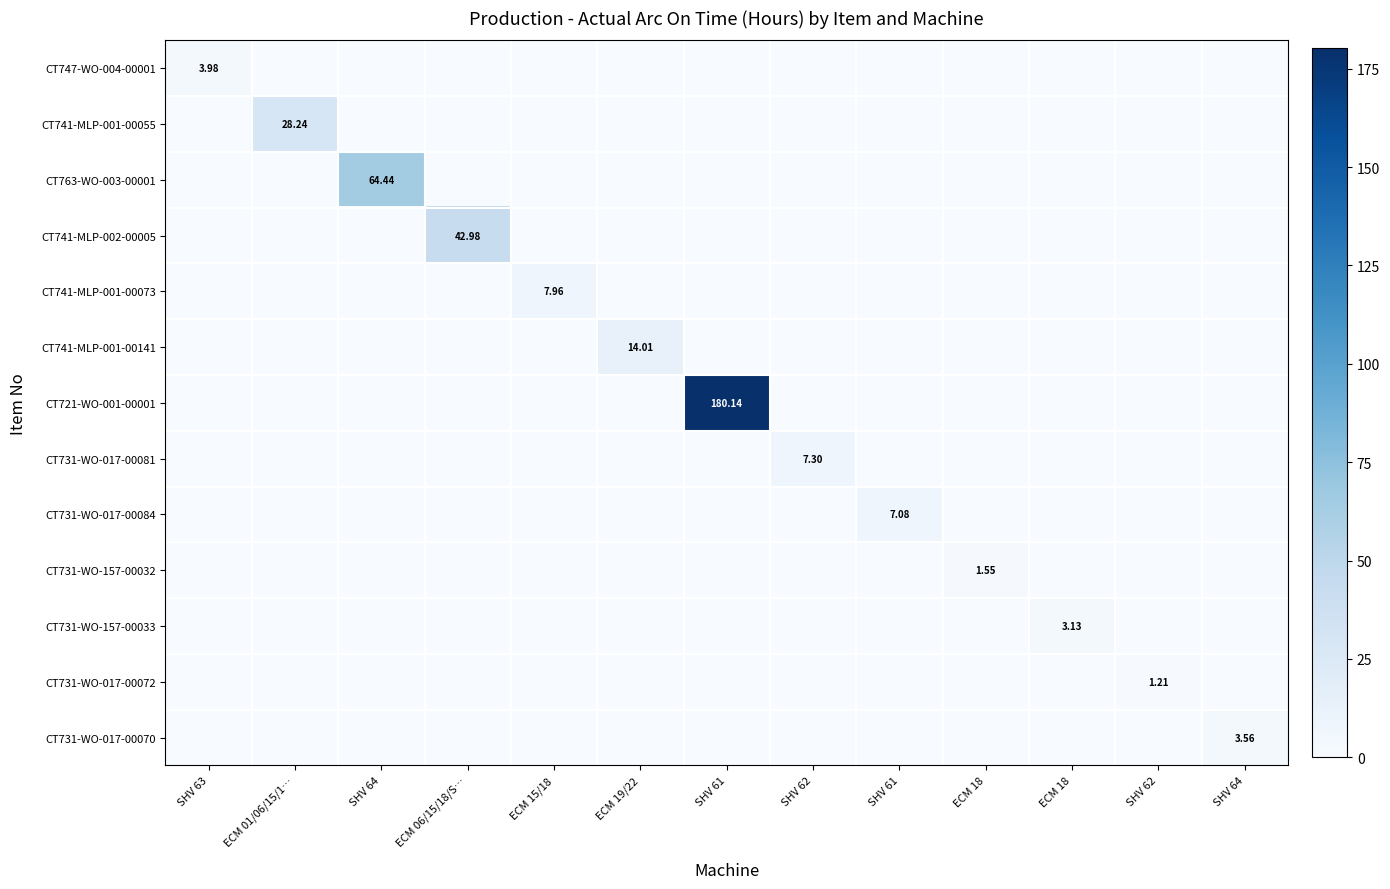

How many data points in CT741-MLP-001-00055 are above 0?

1